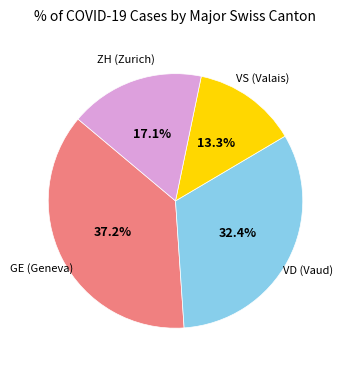

Is there a majority slice in this chart?

No